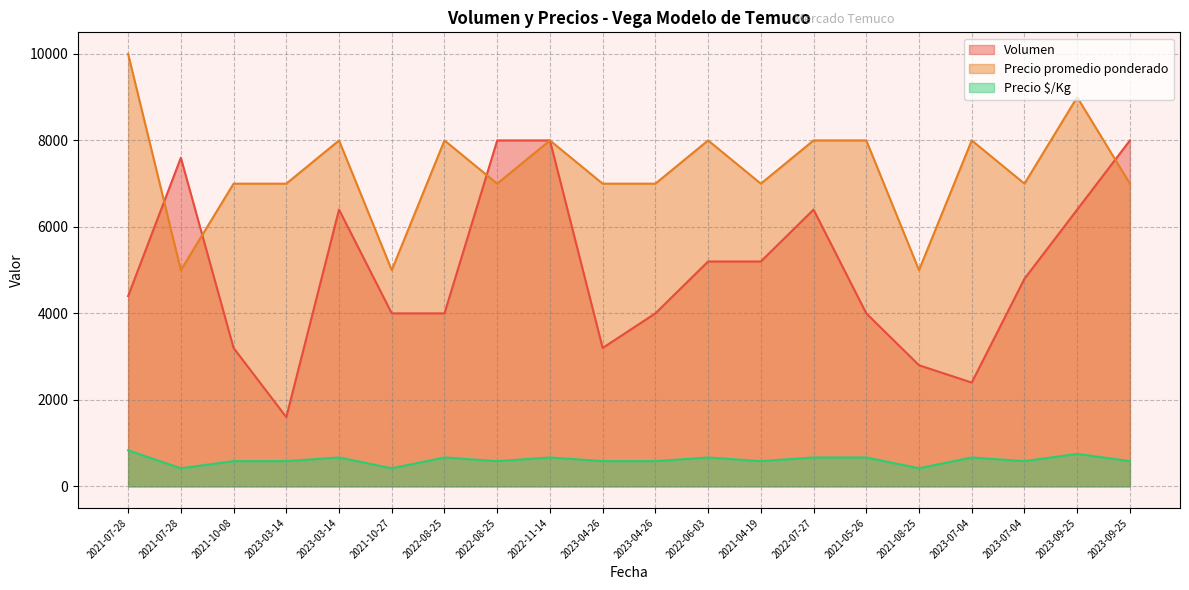

Reading right to left, list all the values displayed in this chart.

Volumen: 2023-09-25=8000	2023-09-25=6400	2023-07-04=4800	2023-07-04=2400	2021-08-25=2800	2021-05-26=4000	2022-07-27=6400	2021-04-19=5200	2022-06-03=5200	2023-04-26=4000	2023-04-26=3200	2022-11-14=8000	2022-08-25=8000	2022-08-25=4000	2021-10-27=4000	2023-03-14=6400	2023-03-14=1600	2021-10-08=3200	2021-07-28=7600	2021-07-28=4400
Precio promedio ponderado: 2023-09-25=7000	2023-09-25=9000	2023-07-04=7000	2023-07-04=8000	2021-08-25=5000	2021-05-26=8000	2022-07-27=8000	2021-04-19=7000	2022-06-03=8000	2023-04-26=7000	2023-04-26=7000	2022-11-14=8000	2022-08-25=7000	2022-08-25=8000	2021-10-27=5000	2023-03-14=8000	2023-03-14=7000	2021-10-08=7000	2021-07-28=5000	2021-07-28=10000
Precio $/Kg: 2023-09-25=583	2023-09-25=750	2023-07-04=583	2023-07-04=667	2021-08-25=417	2021-05-26=667	2022-07-27=667	2021-04-19=583	2022-06-03=667	2023-04-26=583	2023-04-26=583	2022-11-14=667	2022-08-25=583	2022-08-25=667	2021-10-27=417	2023-03-14=667	2023-03-14=583	2021-10-08=583	2021-07-28=417	2021-07-28=833